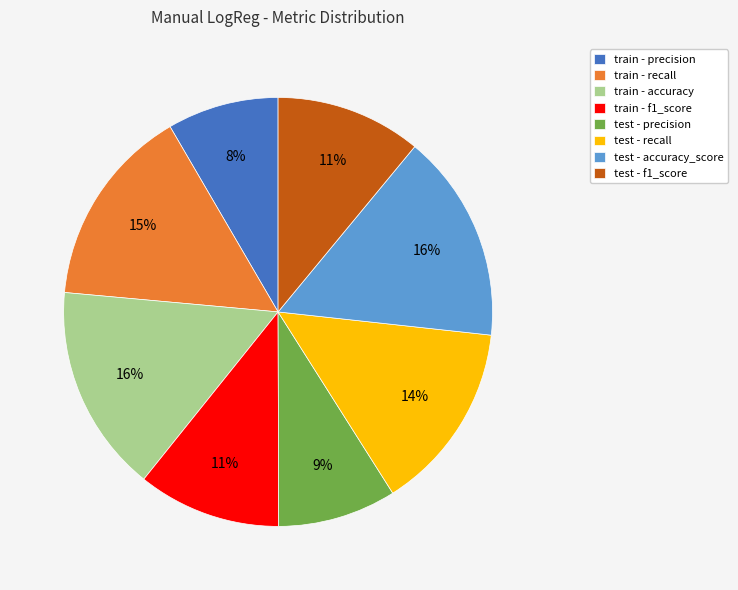

Is the sum of train - f1_score and test - f1_score greater than half?

No